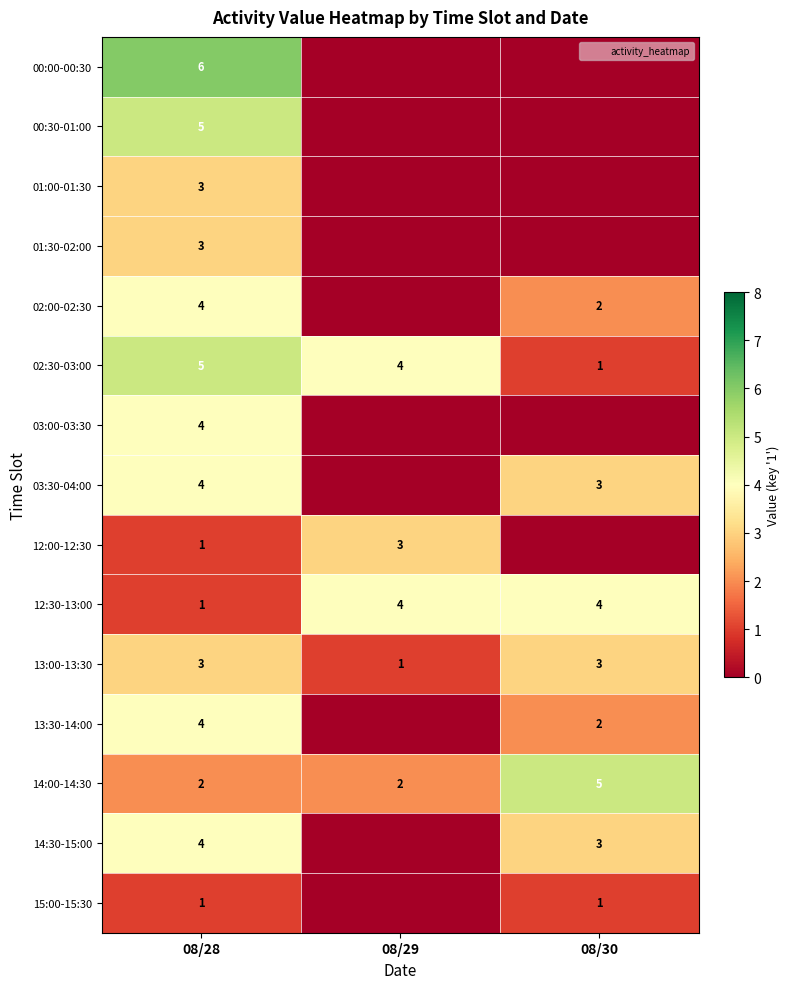

Between 08/29 and 08/30, which series saw the biggest shift?

02:30-03:00